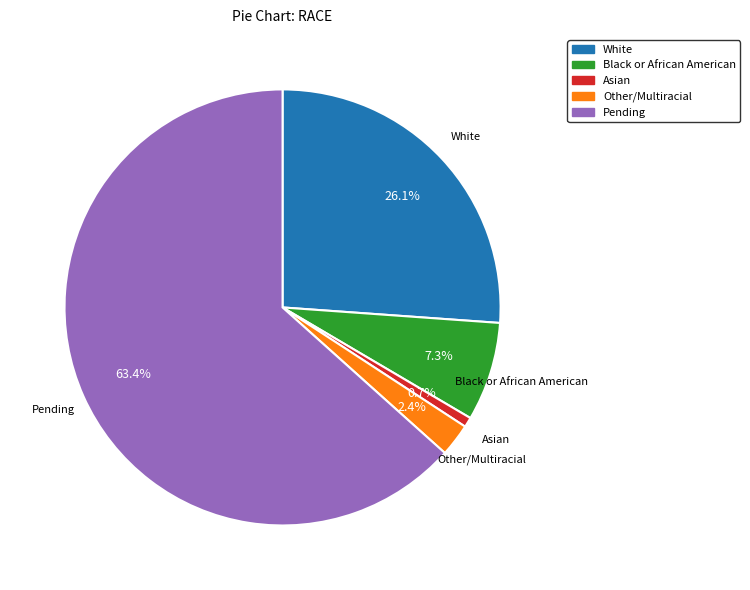

Which slice represents more than half of the pie?

Pending